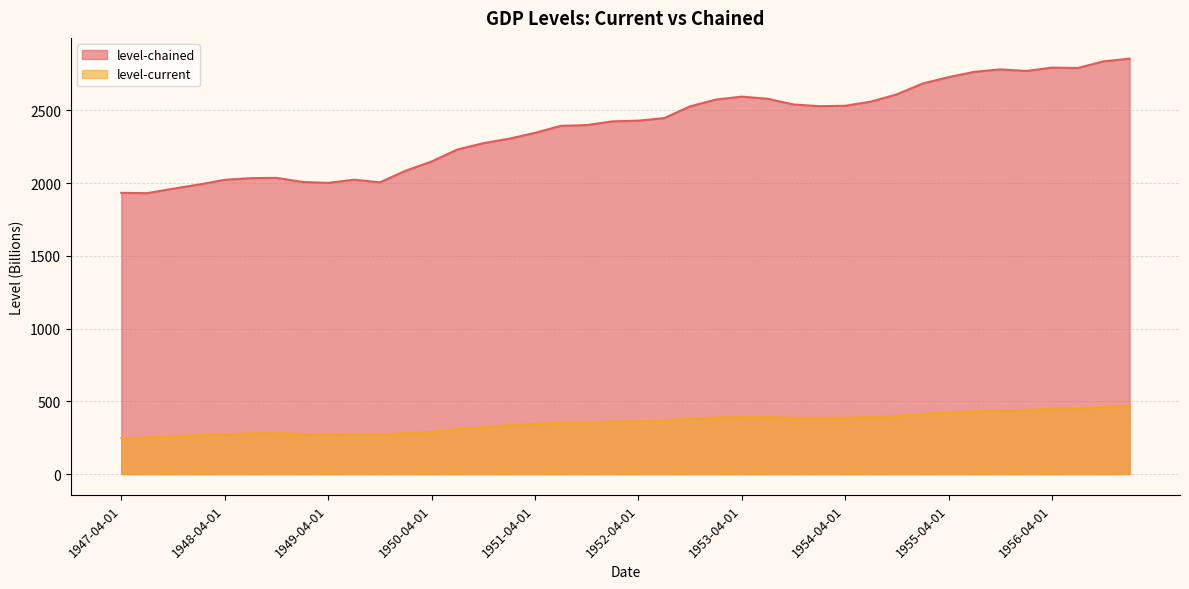

In level-chained, how many points are higher than both neighbors (excluding endpoints)?

5